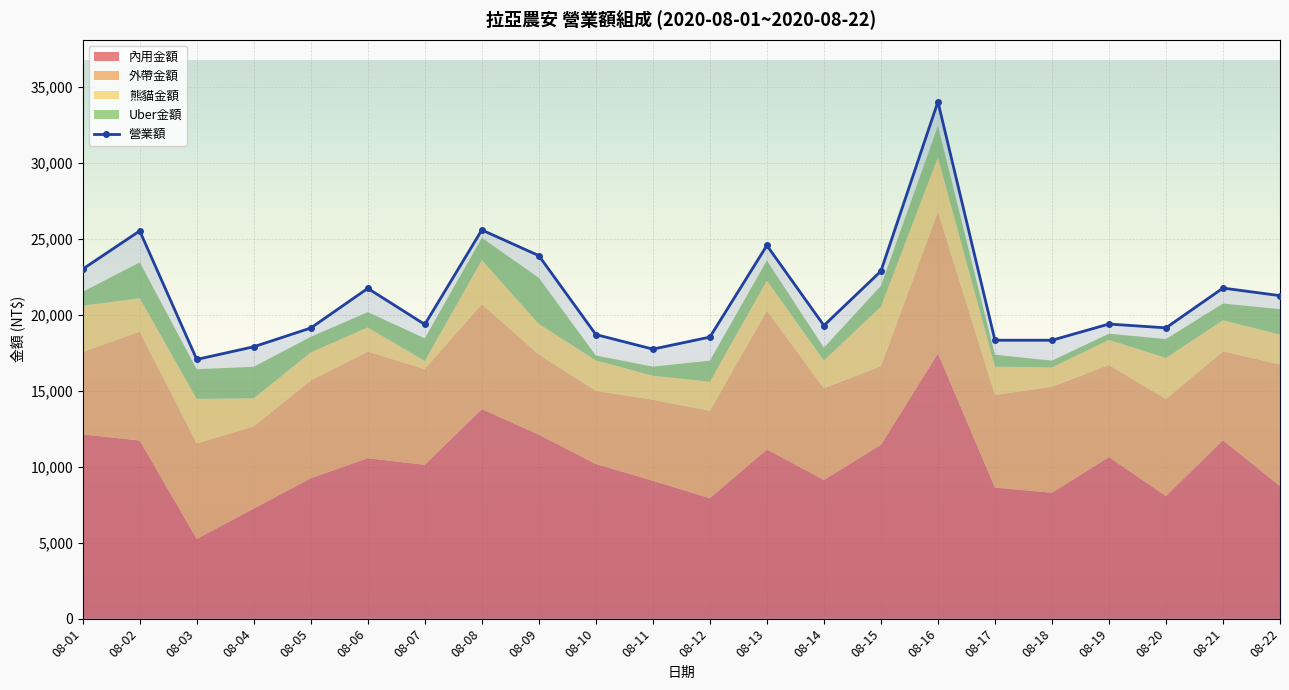

How many data points does each series have?

22